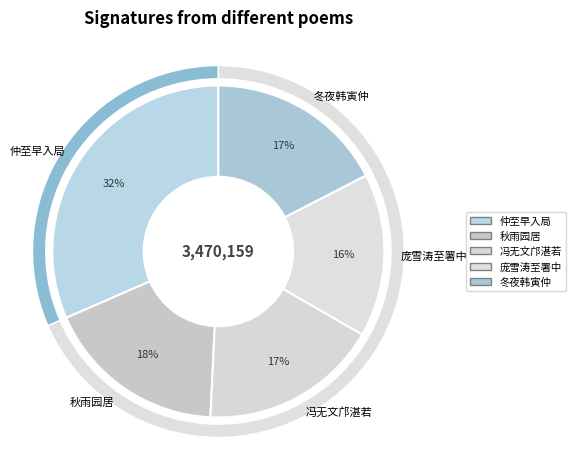

Approximately how many times larger is the value at 庞雪涛至署中留酌 其一 compared to 冬夜韩寅仲赵裕子见过留酌 其一?

0.9